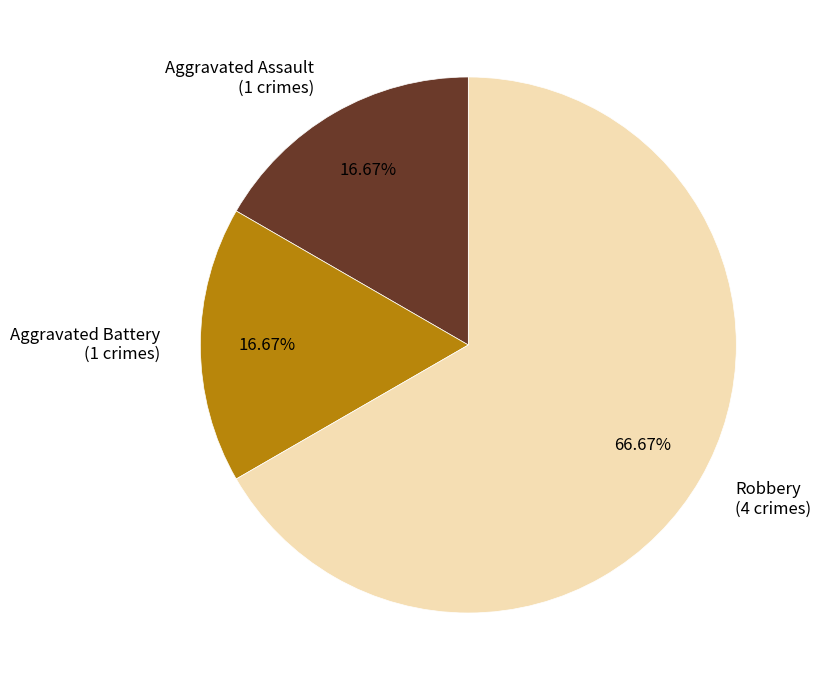

Do Aggravated Assault (1 crimes) and Aggravated Battery (1 crimes) together represent more than half of the pie?

No